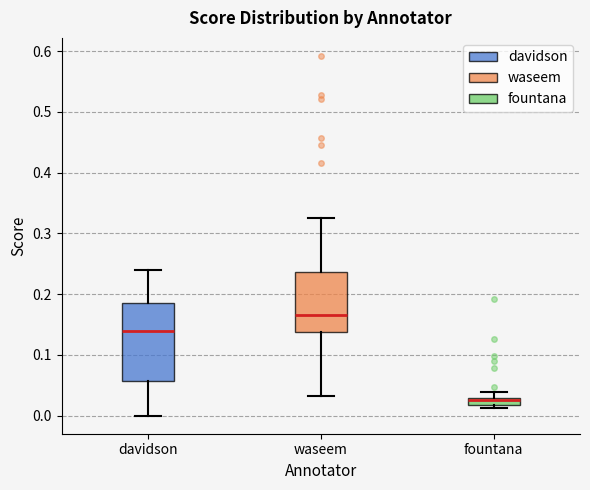

Which box has the lowest median line?

fountana